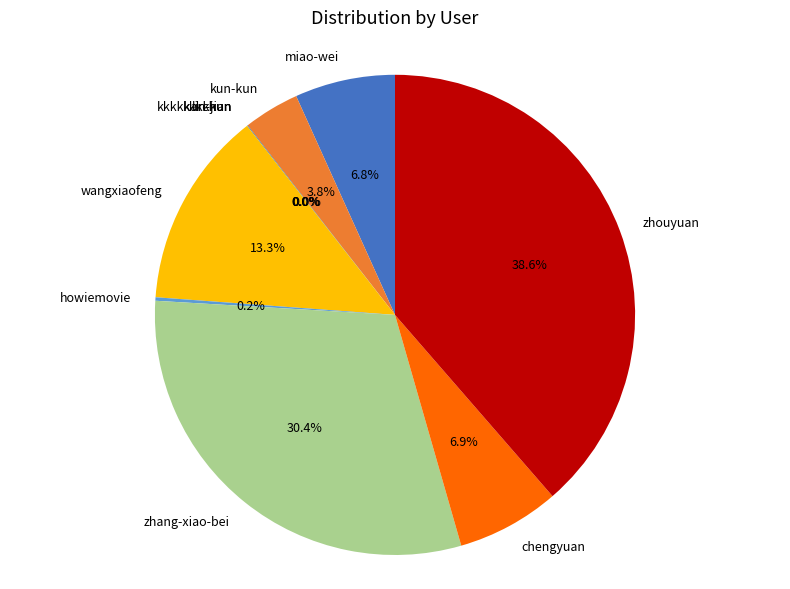

To the nearest percent, what is the average slice percentage?

10%